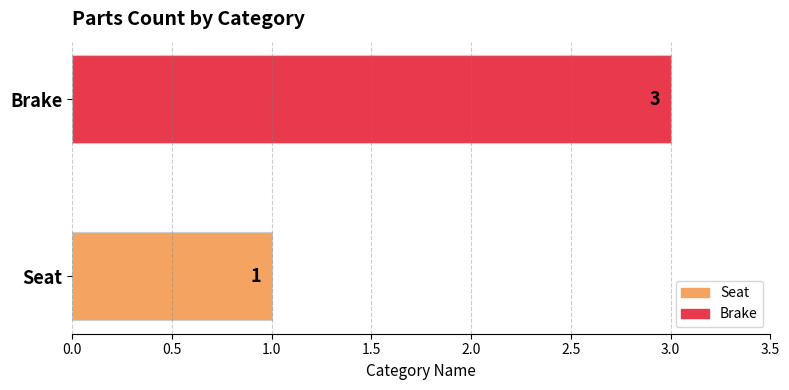

List the labels in order of value, largest first.

Brake, Seat